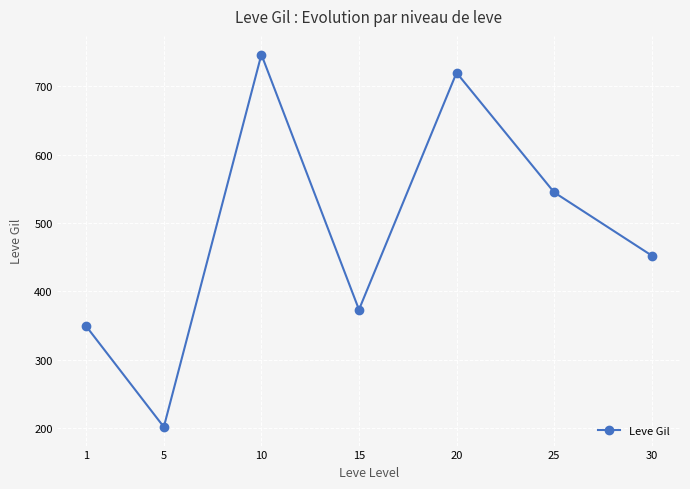

Reading right to left, extract all data points from this chart.

30=452.5	25=545.0	20=720.0	15=373.3	10=746.7	5=201.7	1=349.8